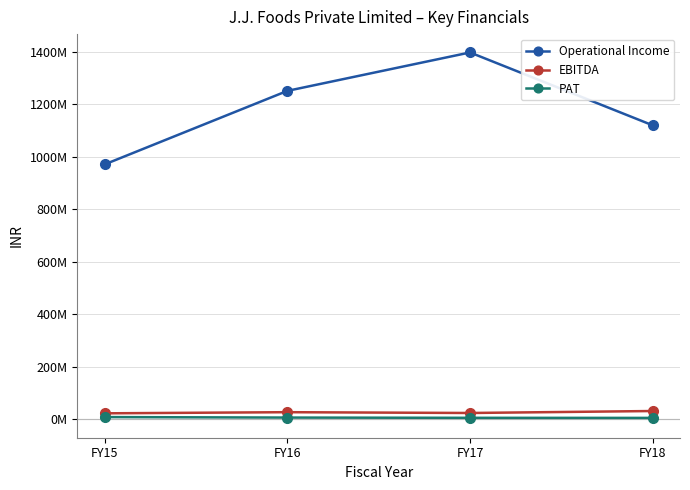

What are all the series names shown in the legend?

Operational Income, EBITDA, PAT